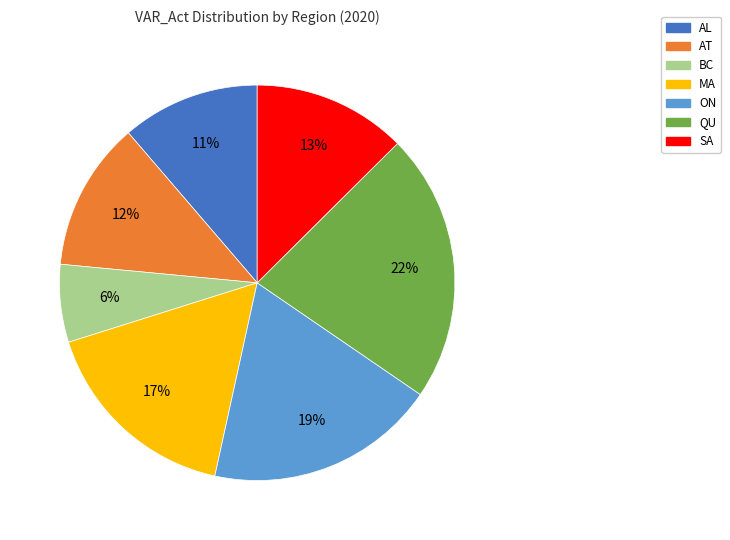

To the nearest percent, what is the difference between the largest and smallest slice percentages?

16%